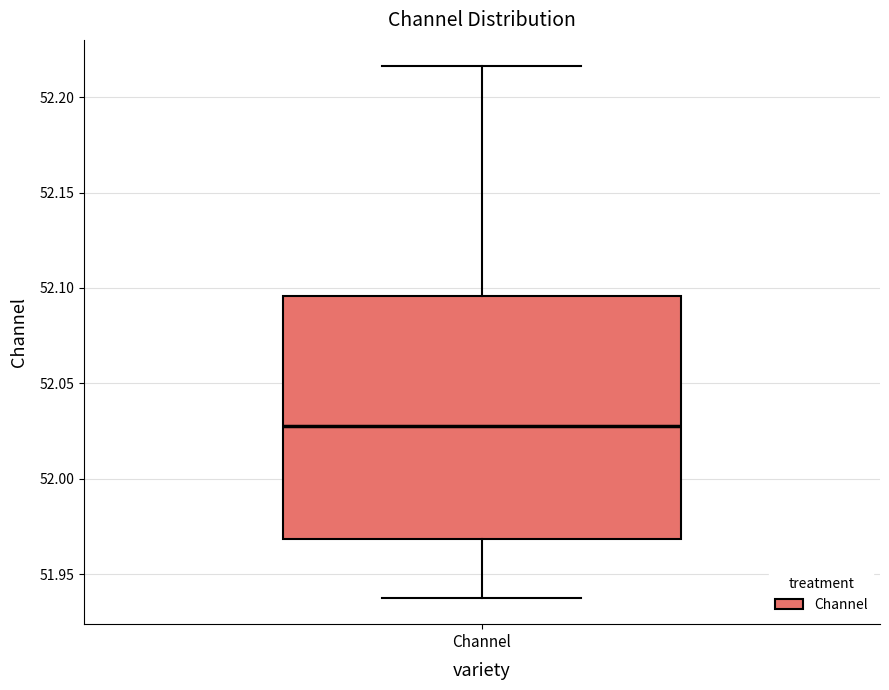

Where does the upper whisker of the box for Channel end on the y-axis? The values are not printed on the chart, so give them approximately, as read against the axis.

52.215